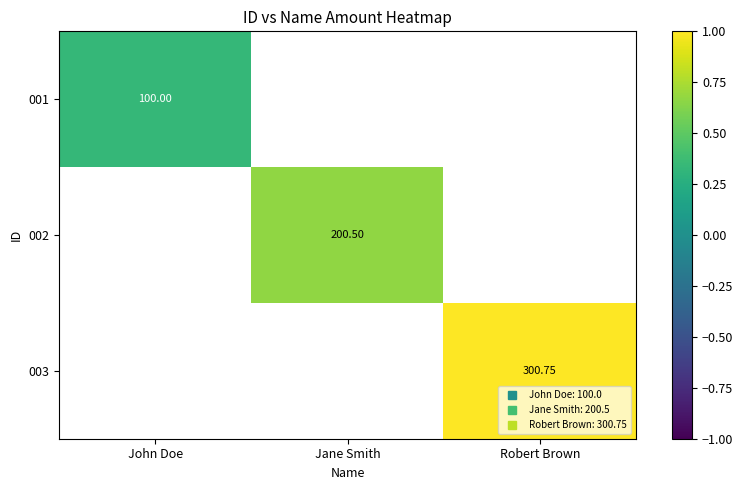

Where does the 002 series first go above 0?

Jane Smith